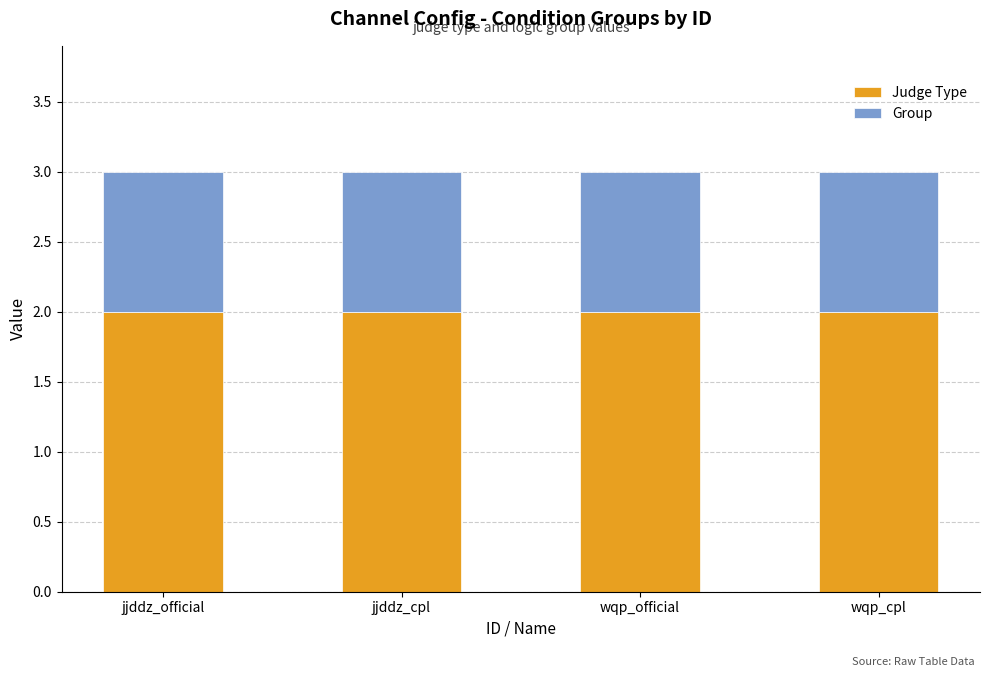

What is the minimum value for Judge Type?

2